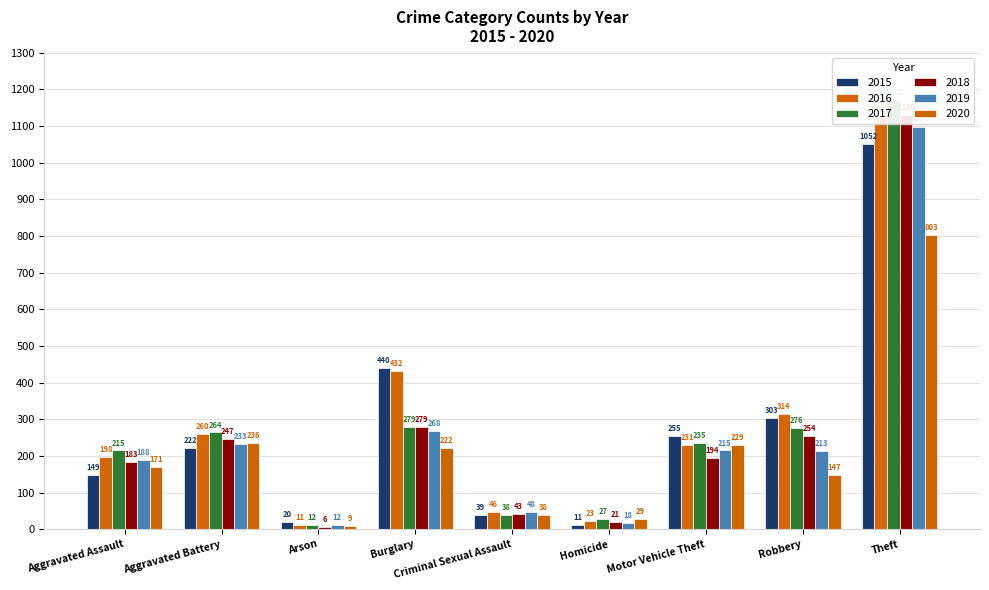

Count the number of data series in this chart.

6